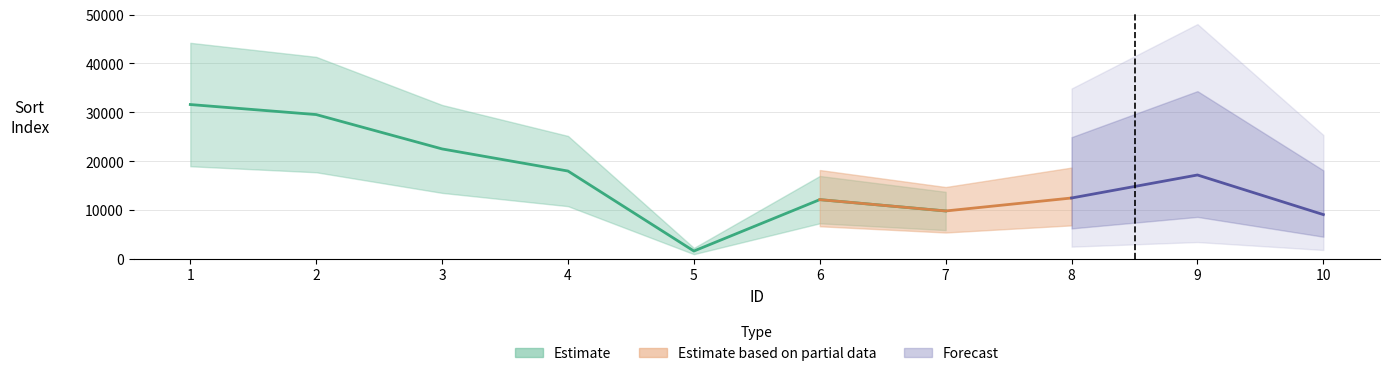

At which label does the data first exceed 17163?

1